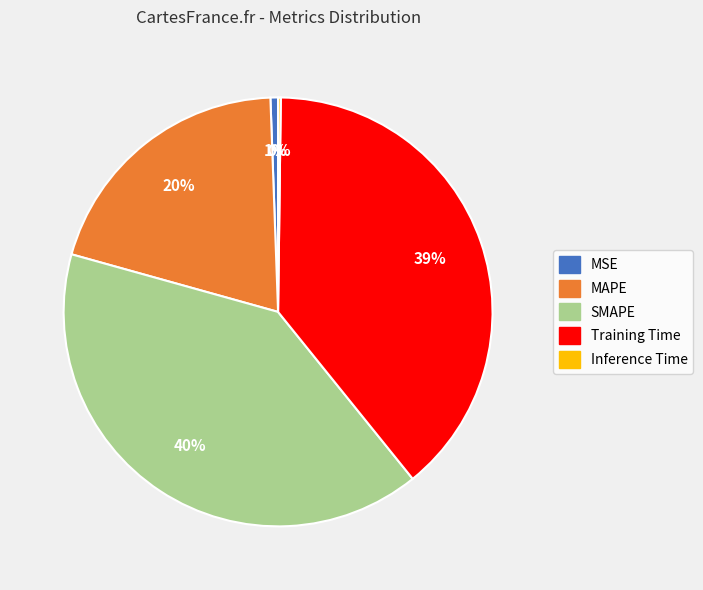

Do Training Time and SMAPE together represent more than half of the pie?

Yes